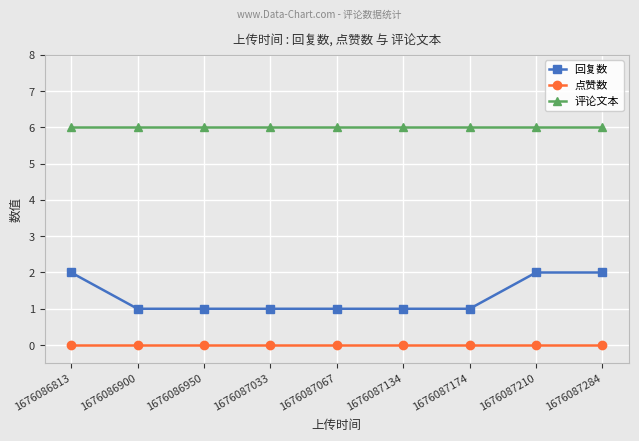

What is the minimum value for 评论文本?

6